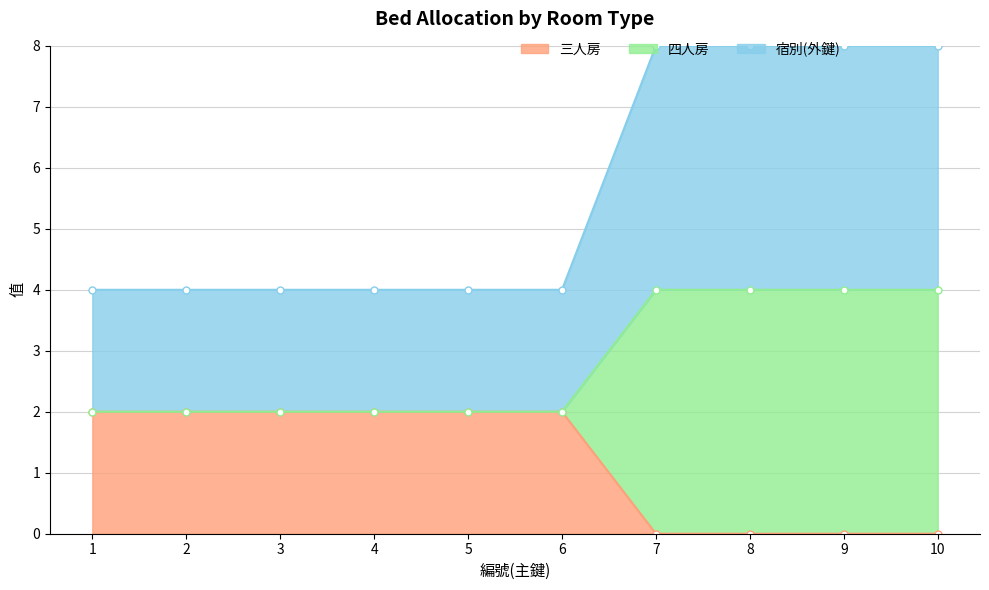

At which label is 四人房 closest to 3?

1